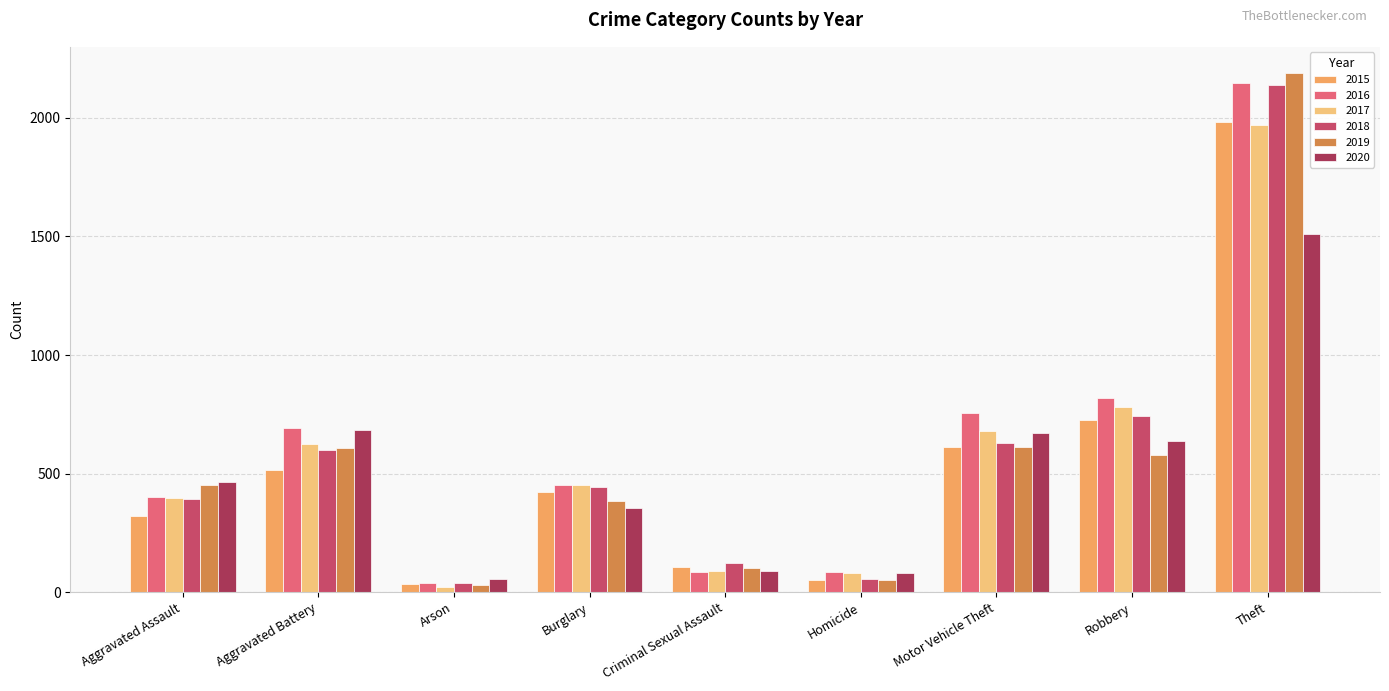

Is the value of 2018 at Arson greater than the value of 2016 at Theft?

No